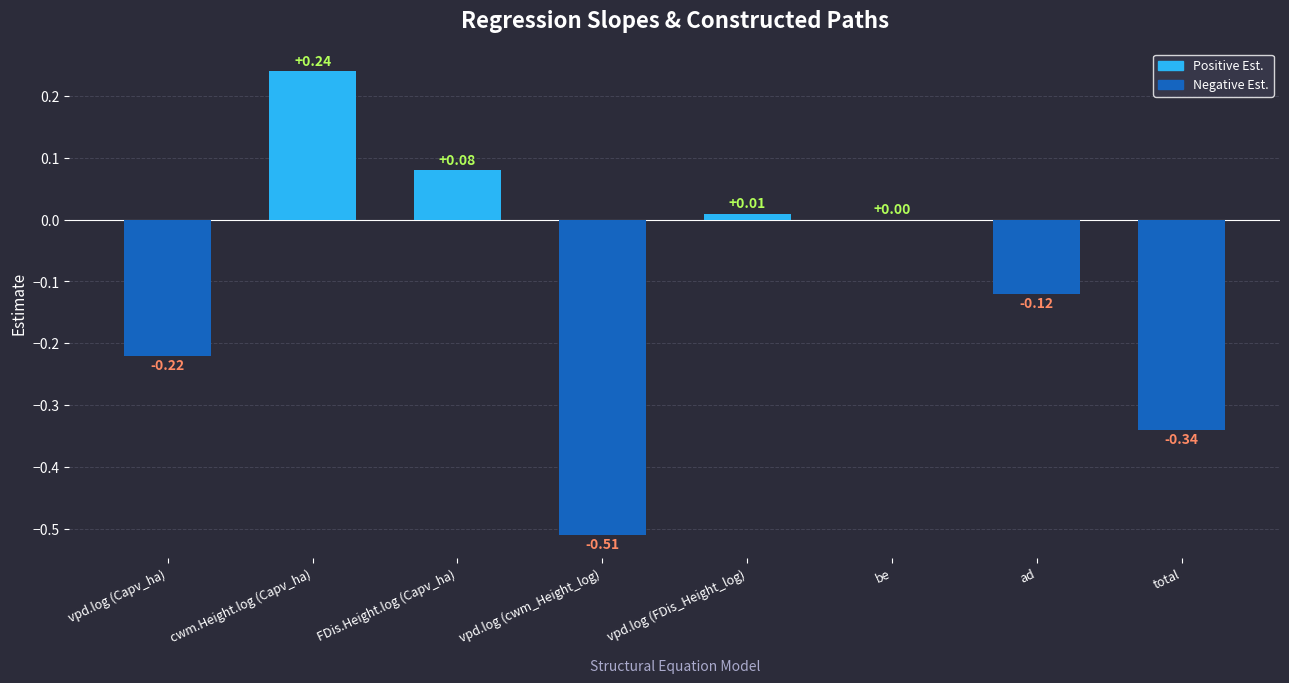

Between vpd.log (Capv_ha) and total, which is larger?

vpd.log (Capv_ha)